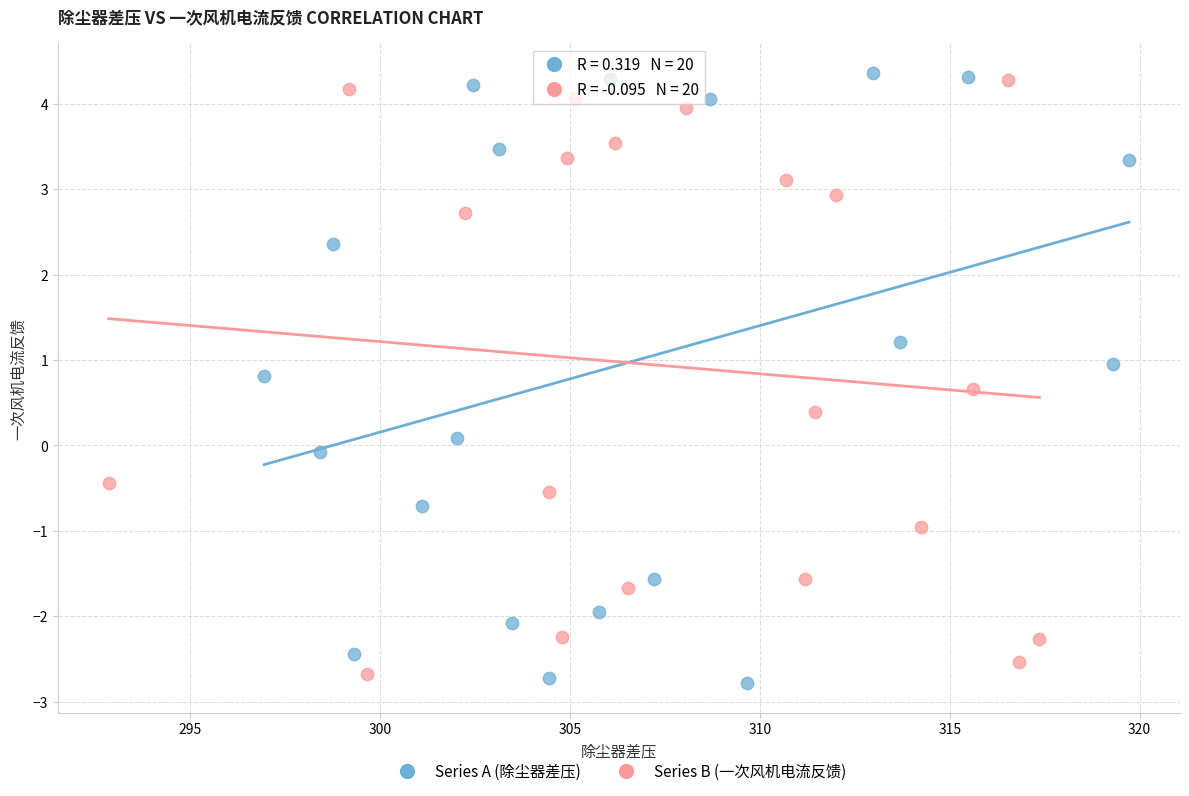

Which series has the largest Y range (max minus min)?

Series A (除尘器差压)